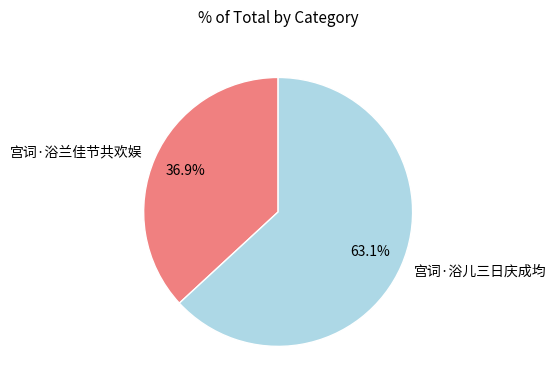

Is it true that 宫词·浴兰佳节共欢娱 is 37% of the pie?

True